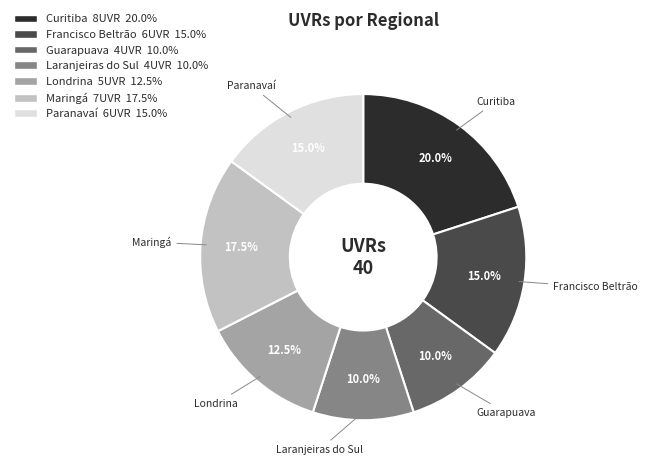

What is the largest slice in the pie chart?

Curitiba